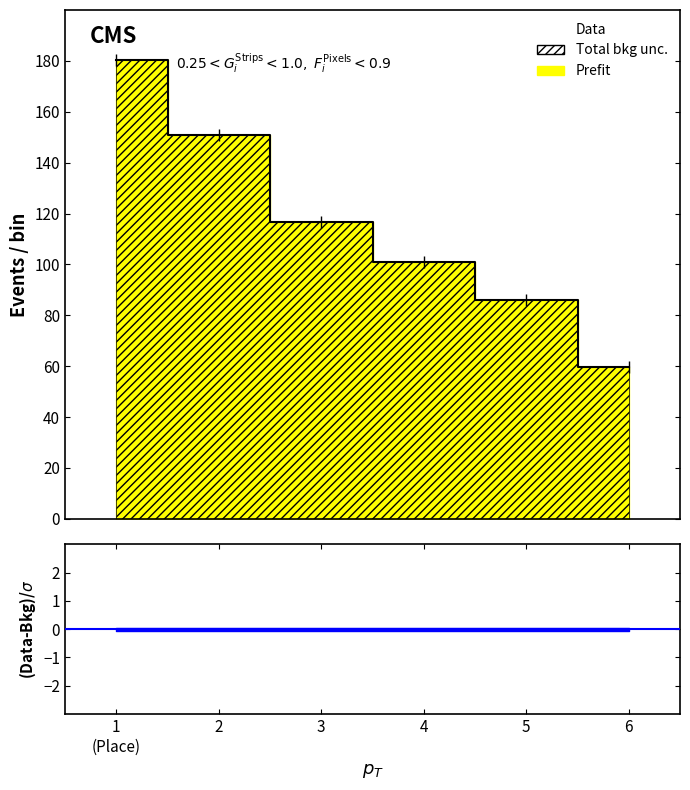

Which has a higher value, 4 or 3?

3